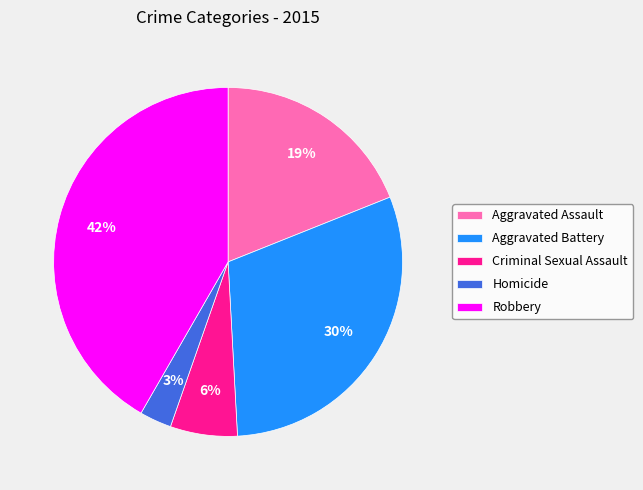

Which category has the biggest portion of the pie?

Robbery